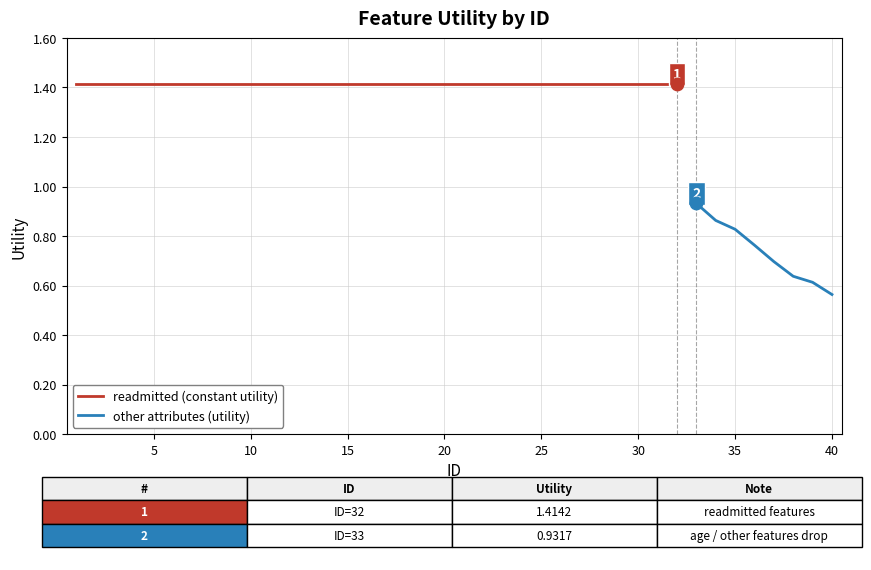

Approximately how many times larger is the value at 18 compared to 26?

1.0